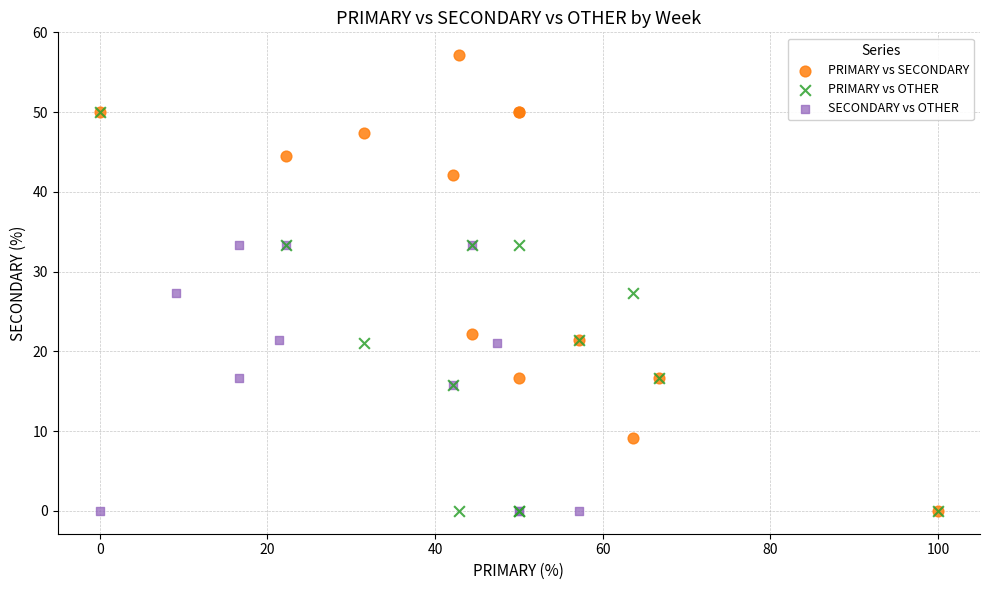

Which series has the largest Y range (max minus min)?

PRIMARY vs SECONDARY